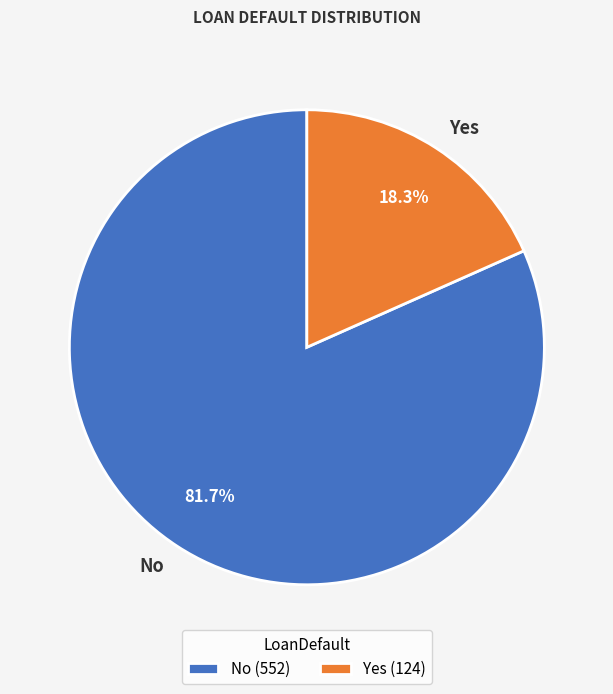

What percentage is NOT represented by Yes?

81.7%